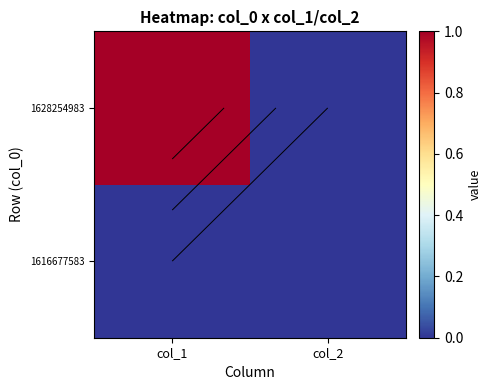

The value of 1628254983 at col_1 is 1. True or false?

True